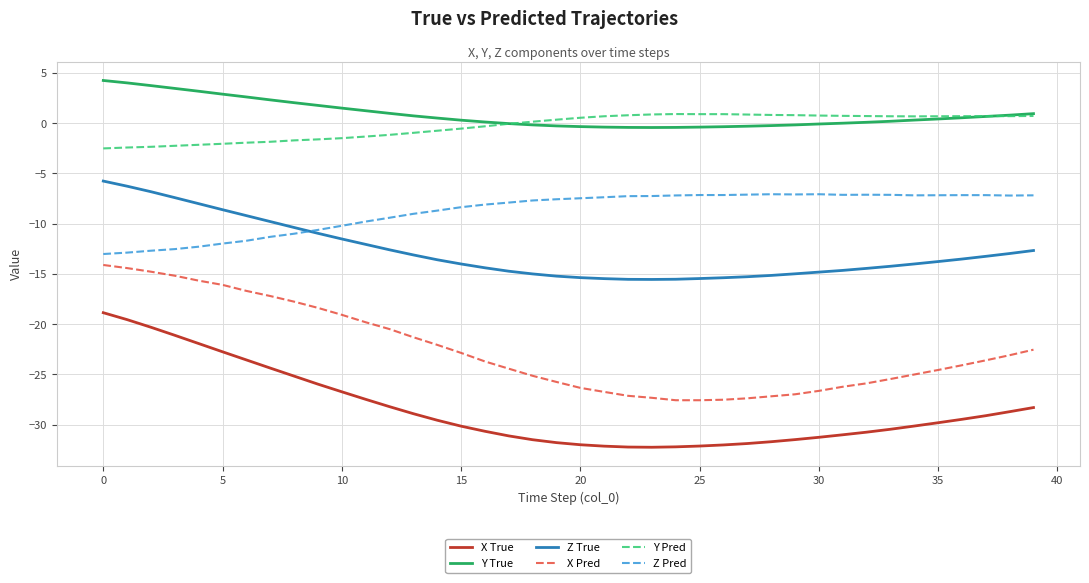

True or false: Y Pred and Z Pred cross at least once.

False